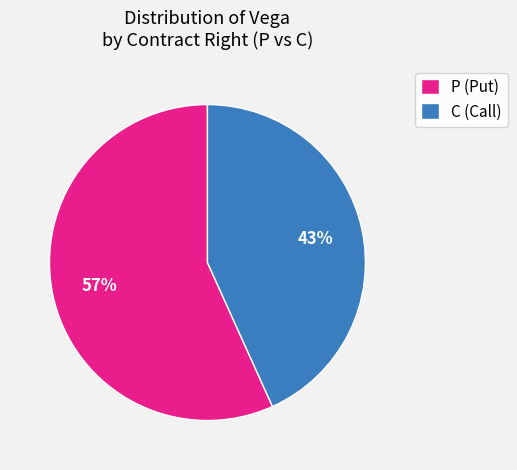

Combined, do C (Call) and P (Put) account for over 50%?

Yes